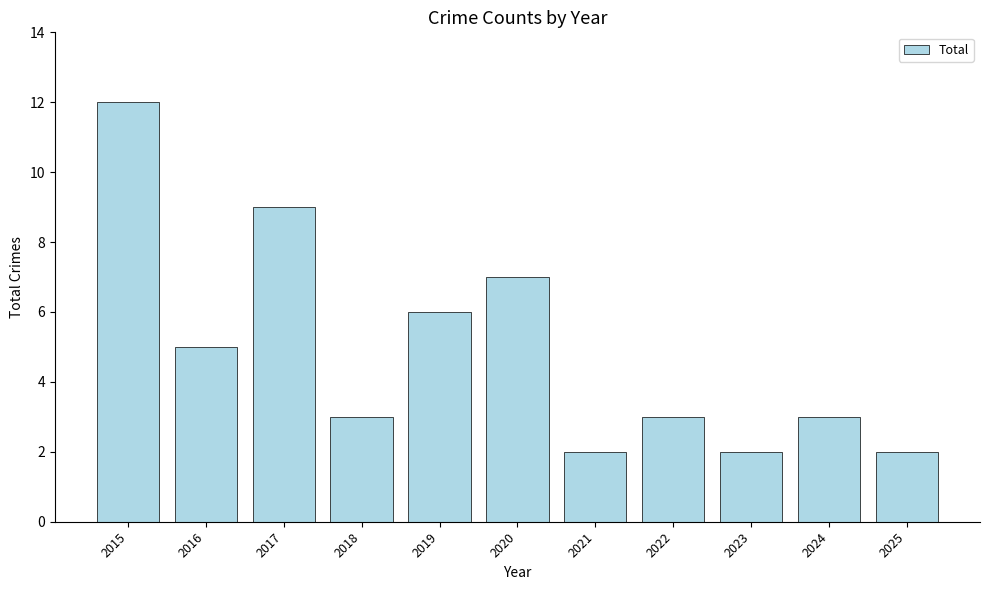

What is the smallest value displayed?

2